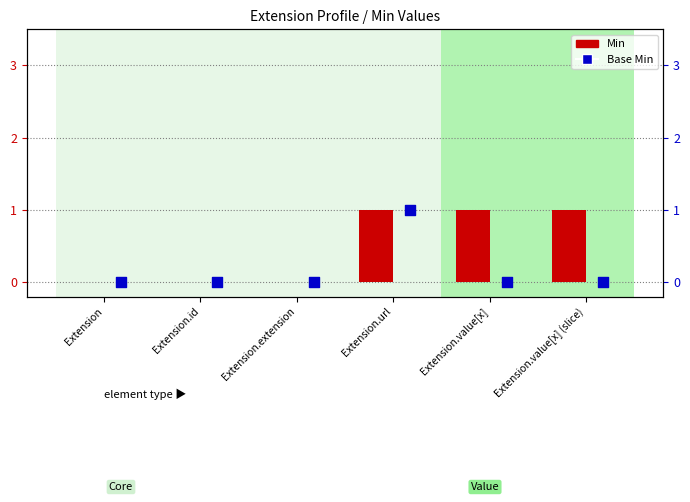

Which series contains the lowest Y value?

Min